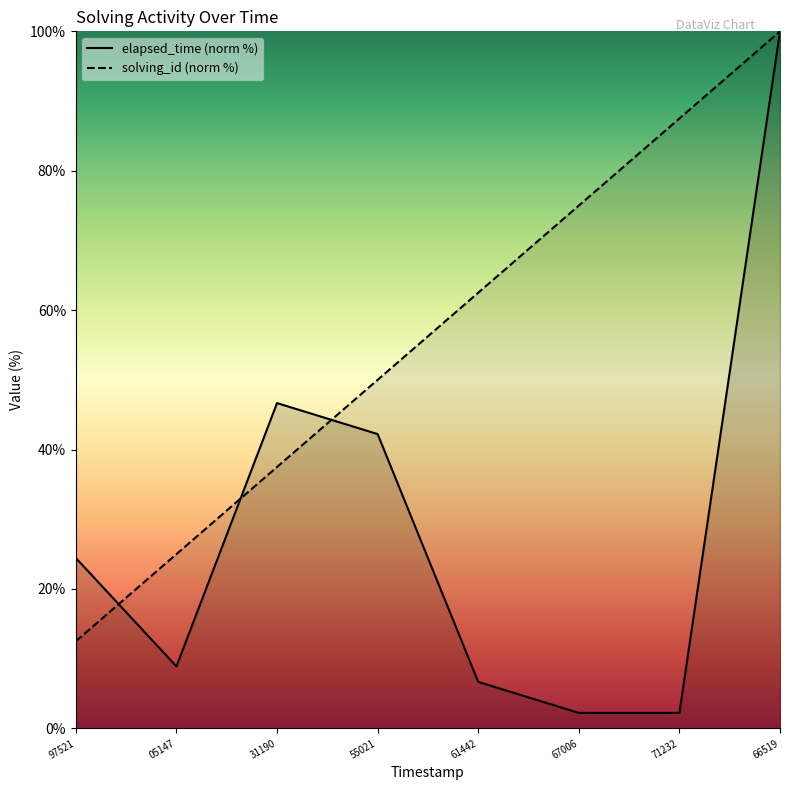

Which series ends up on top after the final intersection of elapsed_time and solving_id?

solving_id